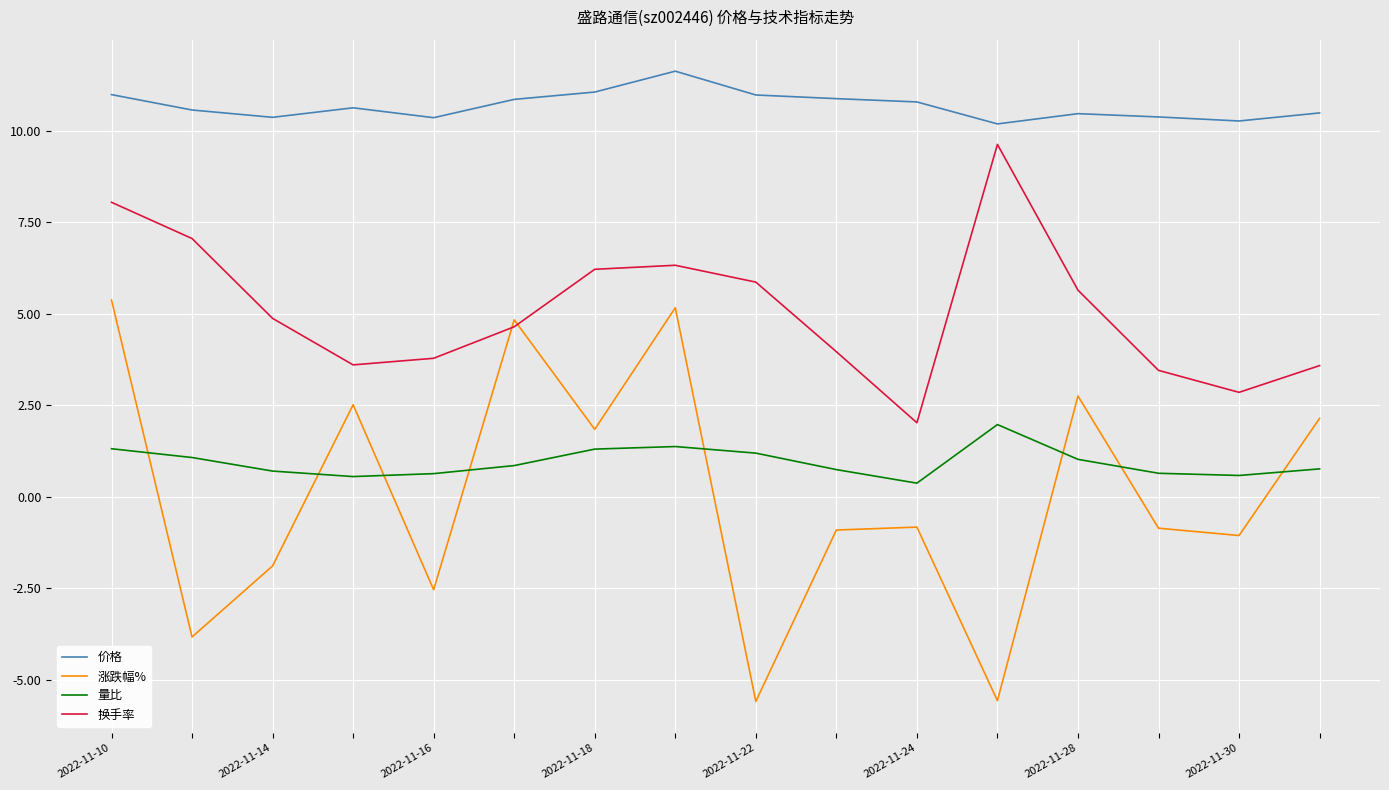

What is the minimum value shown in the chart?

-5.6